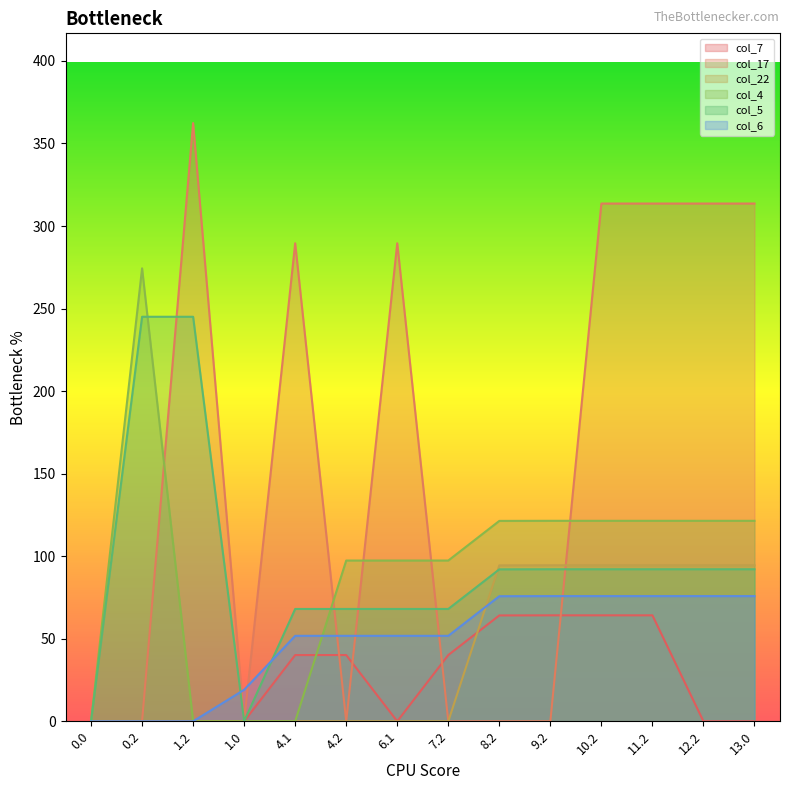

Which series ends up on top after the final intersection of col_6 and col_22?

col_22